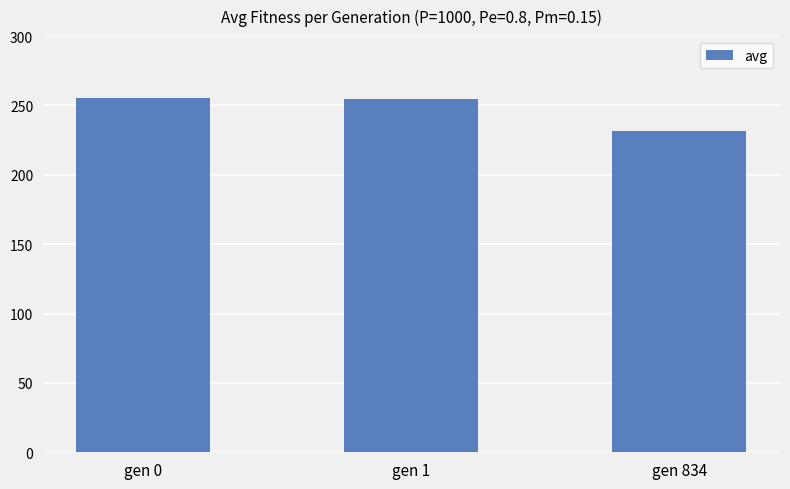

How many data points are less than 254?

1